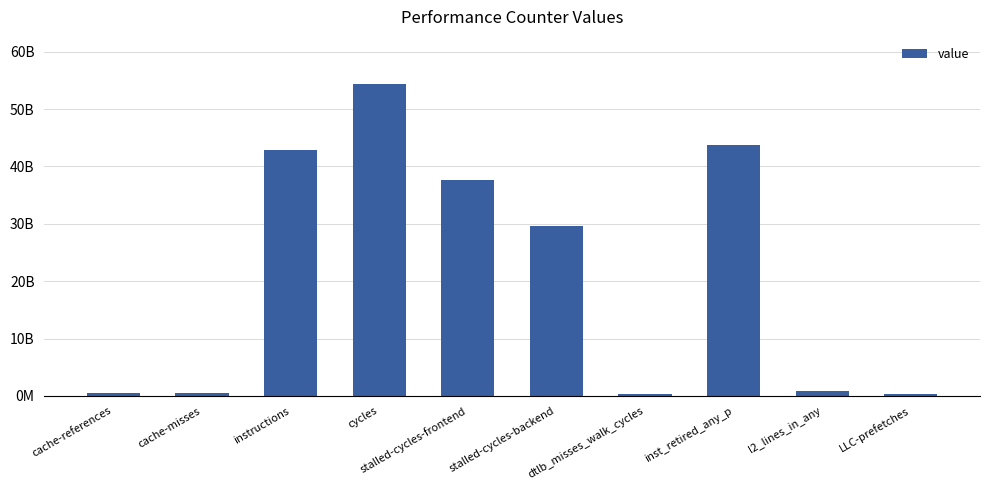

What is the change in value from cache-misses to cycles?

+53974351045